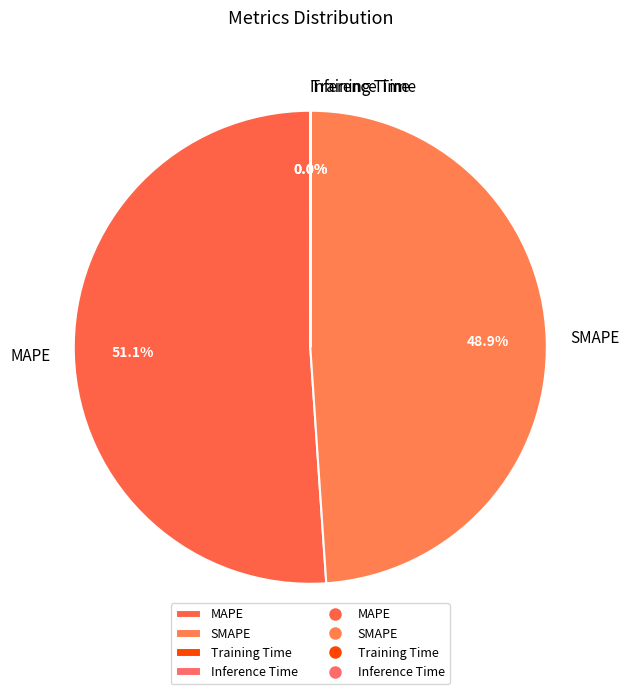

Which slice represents more than half of the pie?

MAPE